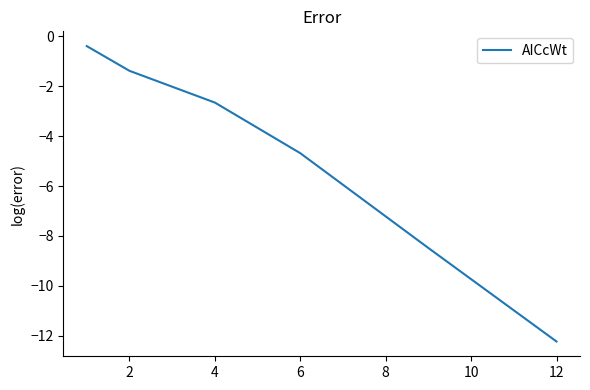

What is the difference between the second highest and minimum values?

10.8